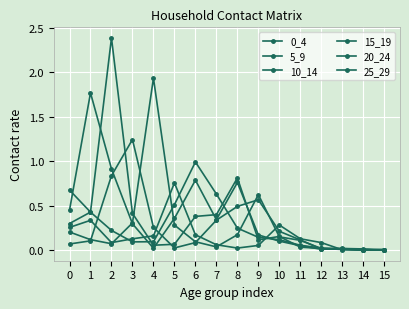

How many intersections are there between 5_9 and 0_4?

6